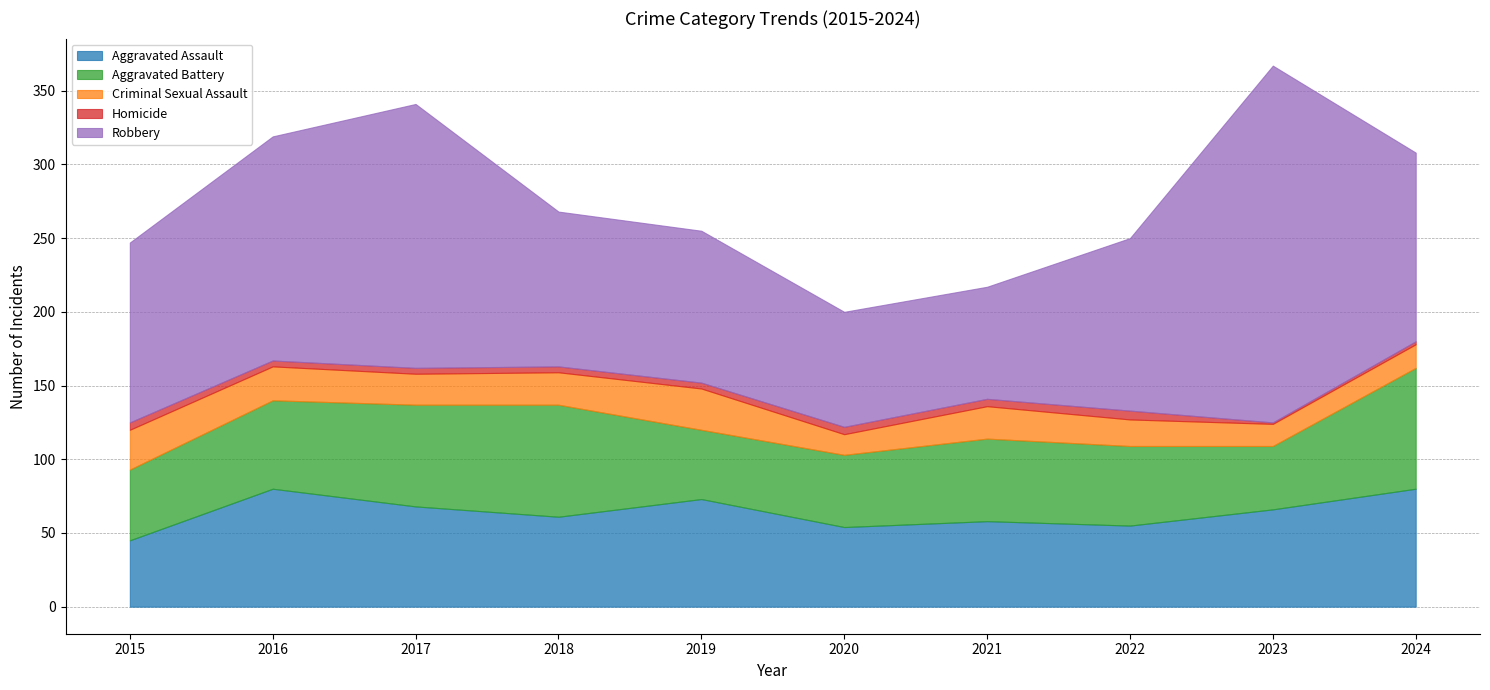

What is the sum of the Criminal Sexual Assault values at 2021 and 2024?

38